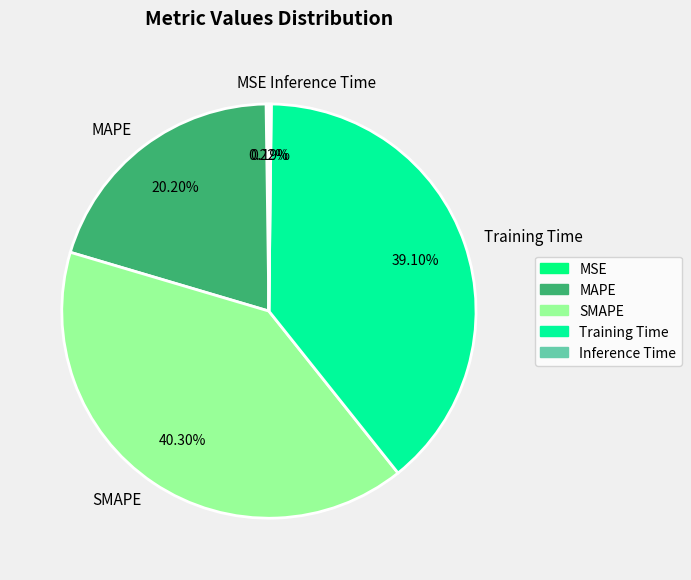

Combined, do Training Time and MAPE account for over 50%?

Yes